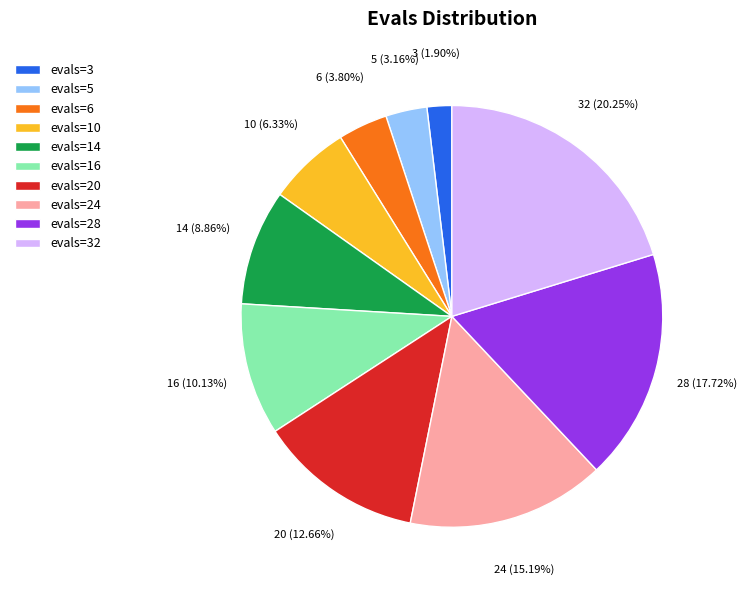

To the nearest percent, what is the difference between the largest and smallest slice percentages?

18%